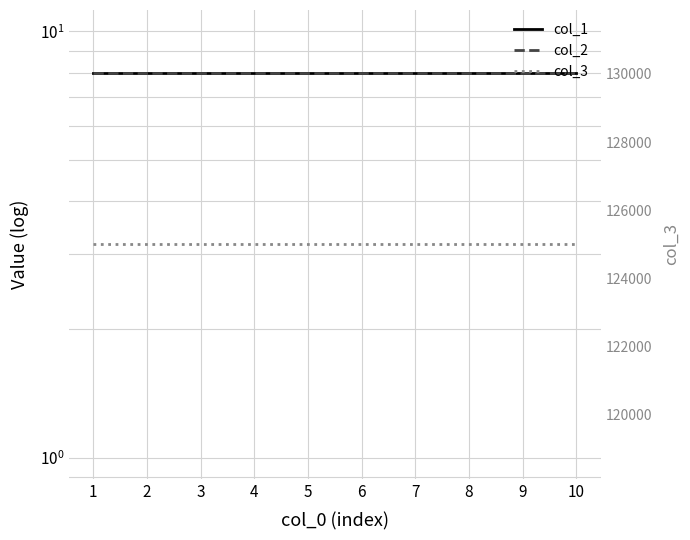

True or false: col_2 and col_3 intersect in this chart.

False